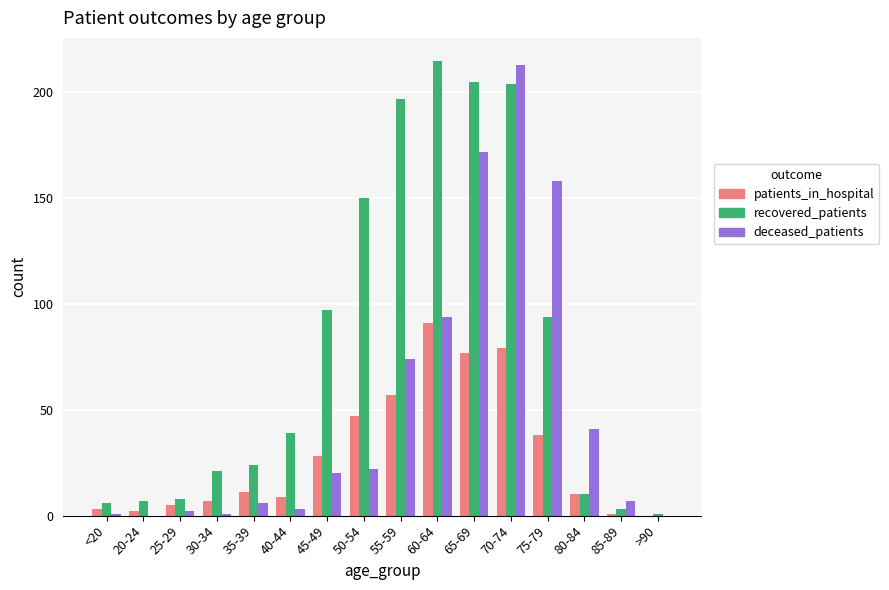

Is it true that patients_in_hospital equals 38 at 75-79?

True